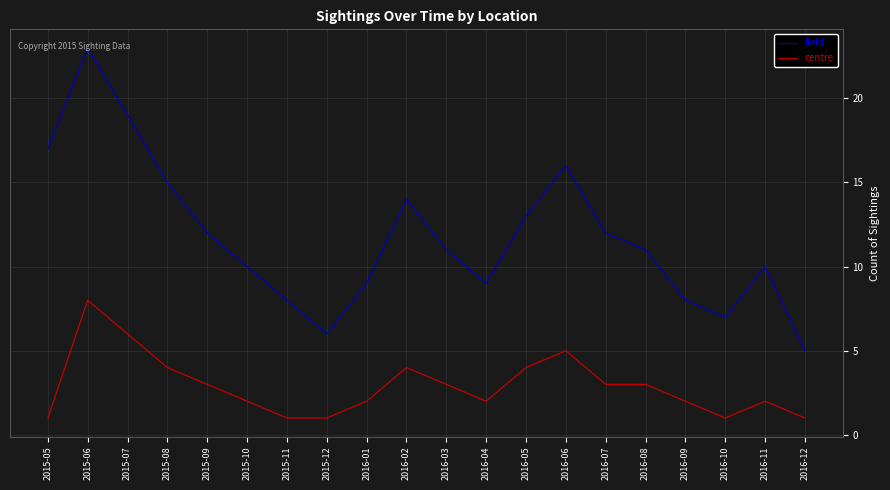

True or false: centre has more than 0 interior local peaks.

True